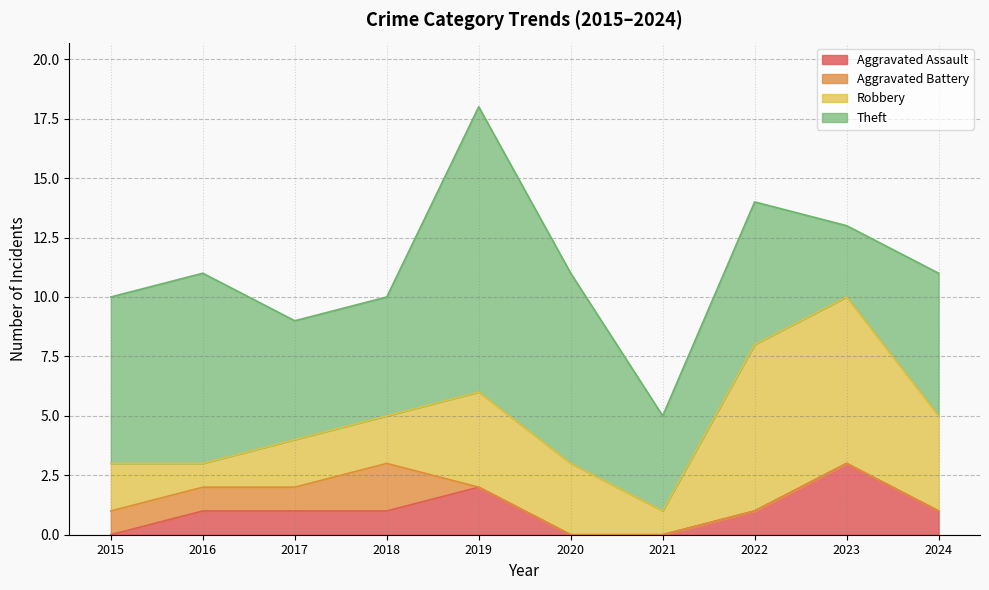

The Aggravated Assault series shows 1 at 2016. True or false?

False